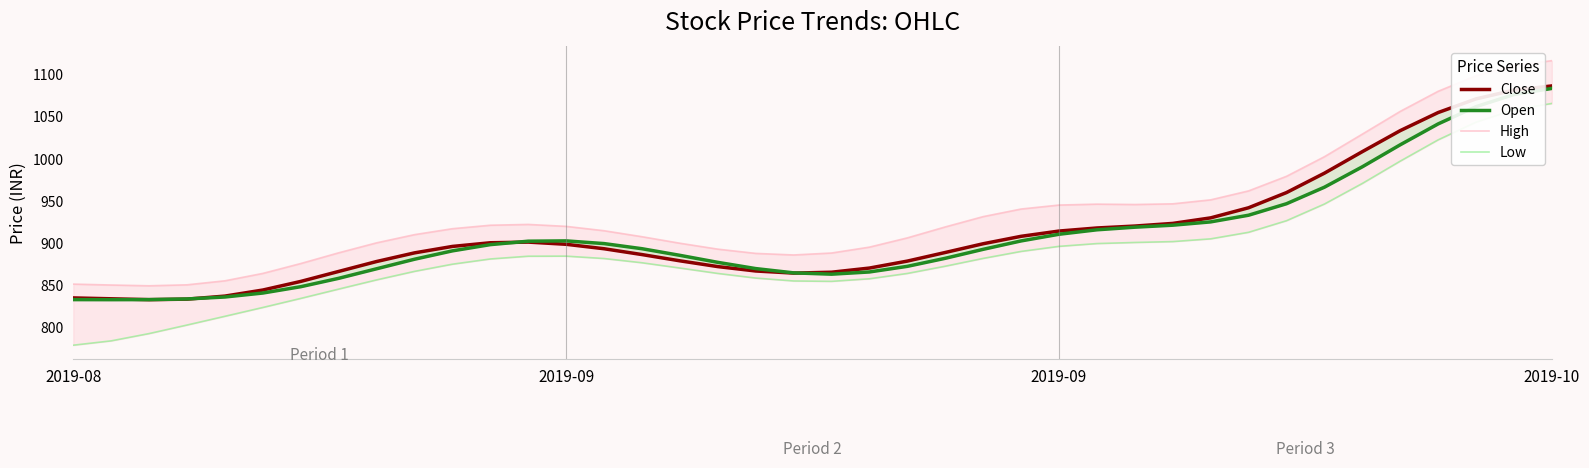

Rank the series by their maximum value, from highest to lowest.

High, Close, Open, Low